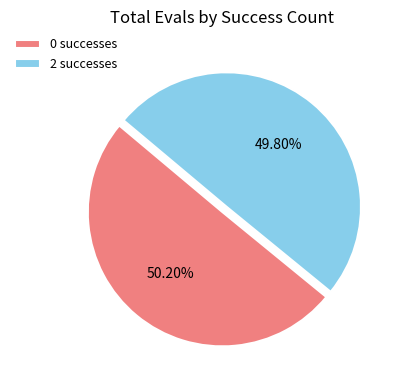

Approximately how many times larger is the value at 0 successes compared to 2 successes?

1.0